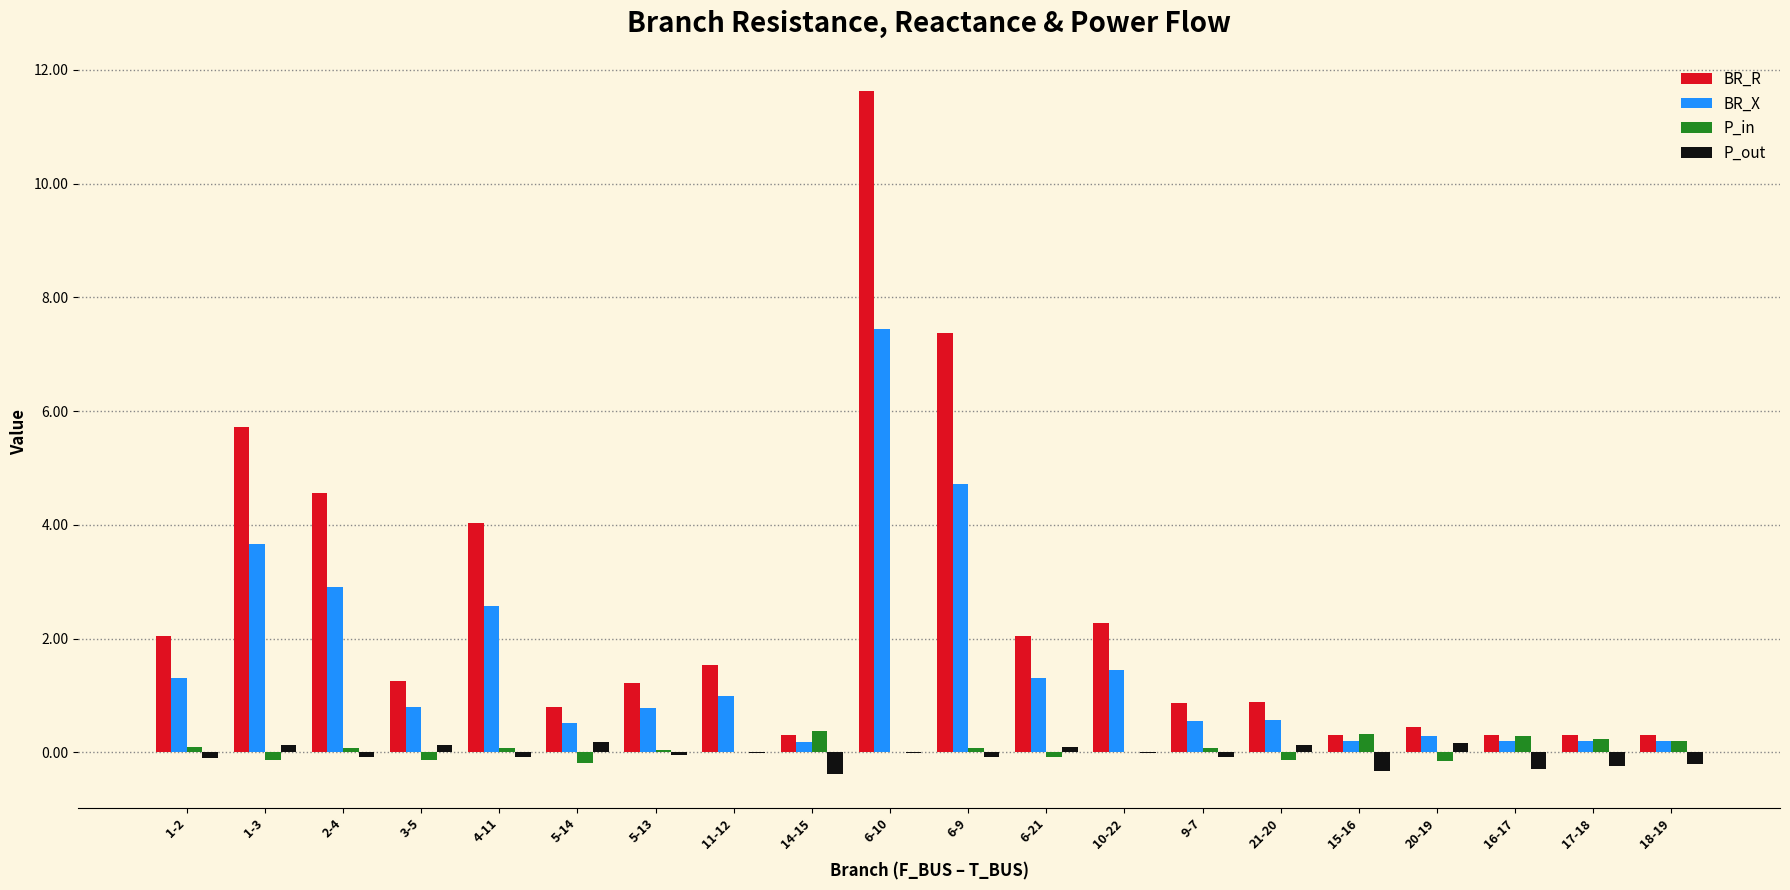

At which label does BR_R reach its peak?

6-10